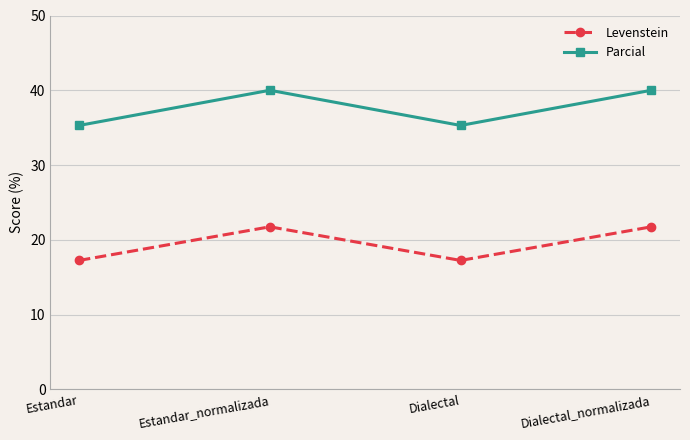

Reading right to left, transcribe all the data shown in this chart.

Levenstein: Dialectal_normalizada=21.7	Dialectal=17.2	Estandar_normalizada=21.7	Estandar=17.2
Parcial: Dialectal_normalizada=40.0	Dialectal=35.3	Estandar_normalizada=40.0	Estandar=35.3